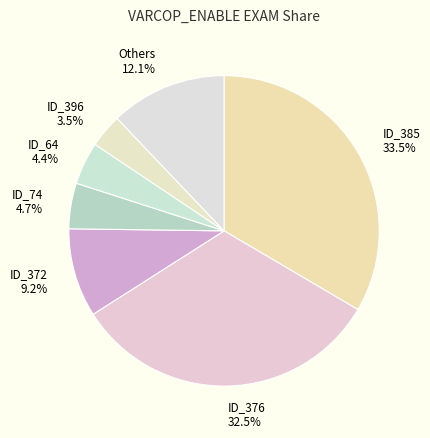

Combined, do Others and ID_376 account for over 50%?

No